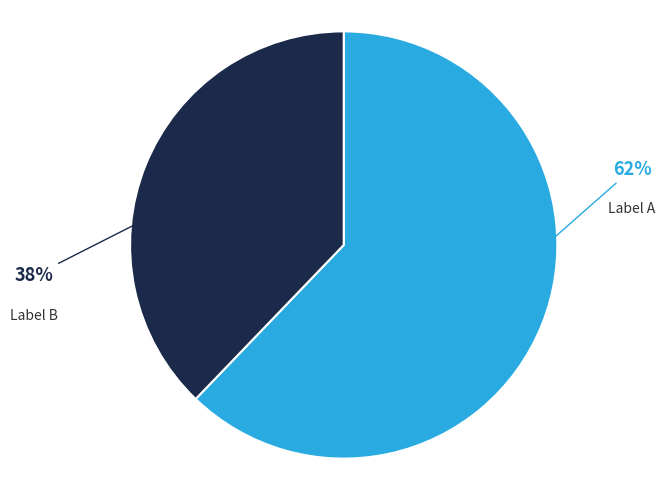

Rank the categories by value from lowest to highest.

Label B, Label A